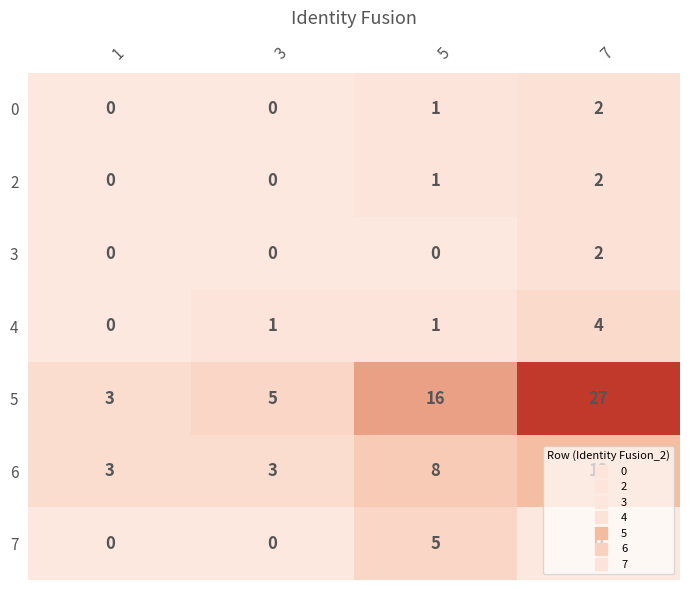

What is the highest value of the 5 series?

27